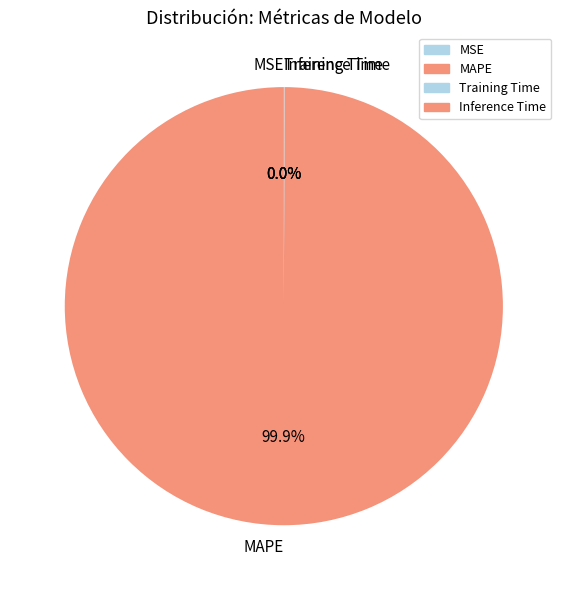

Which slice is the largest?

MAPE